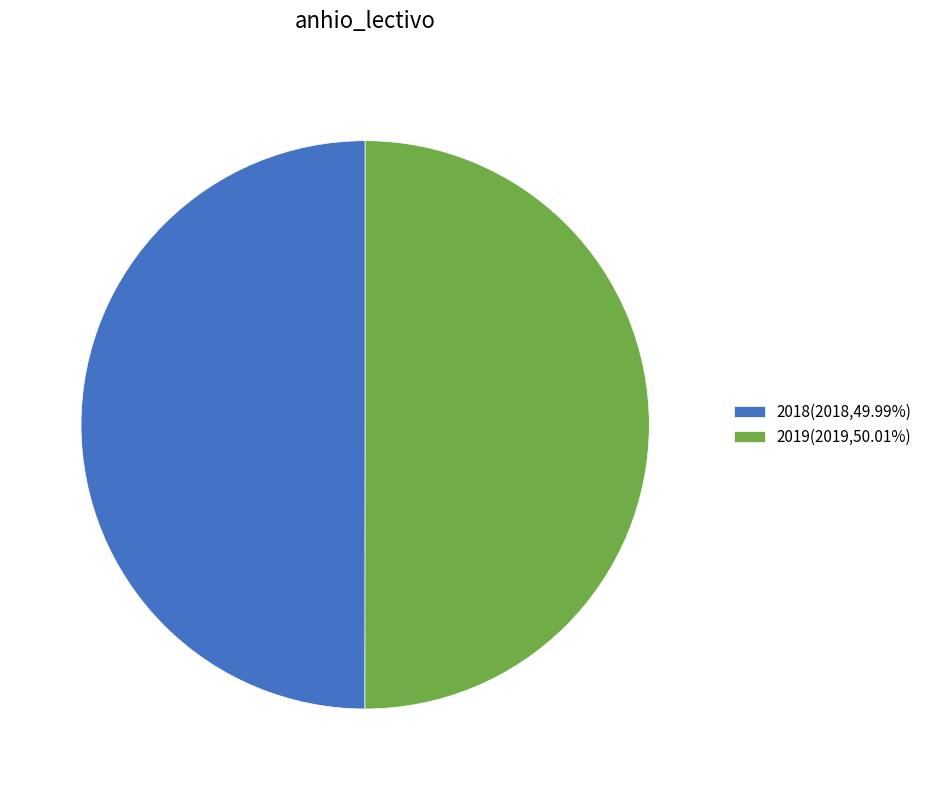

The 2019 slice represents 50% of the pie. True or false?

True